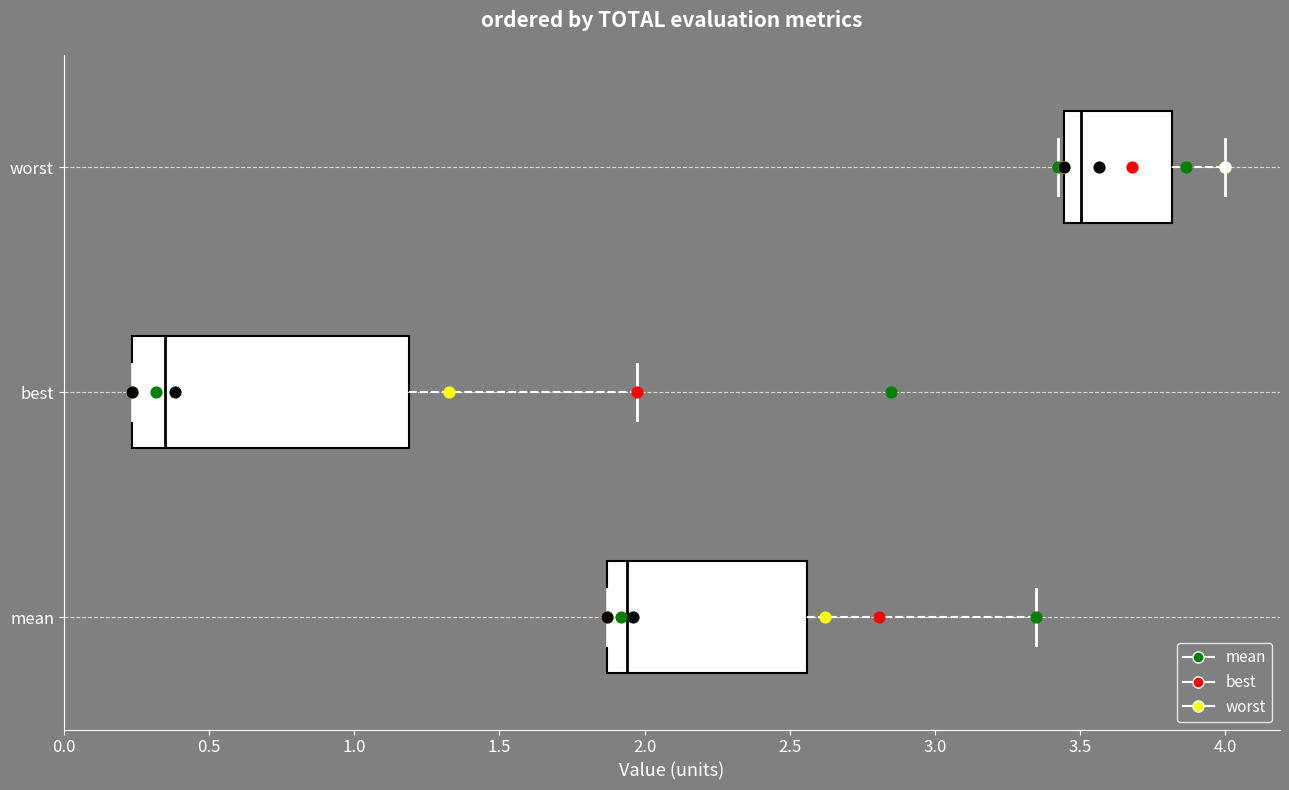

Which box's median line is the furthest to the right?

worst